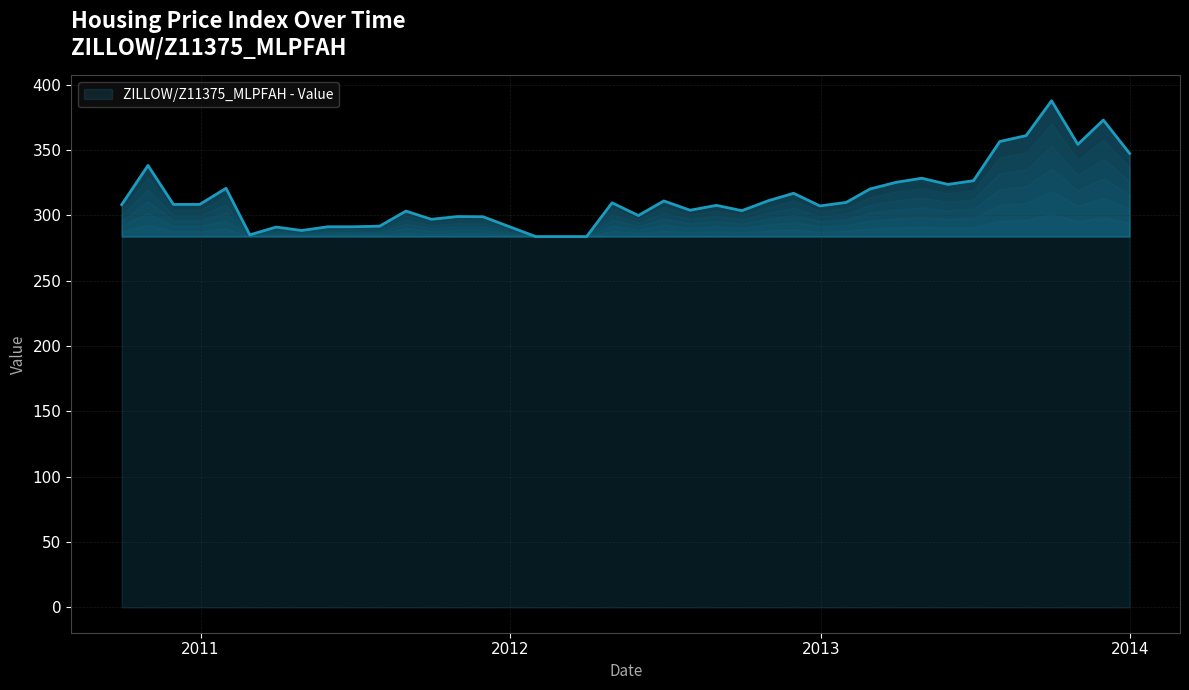

What is the maximum value shown in the chart?

387.8